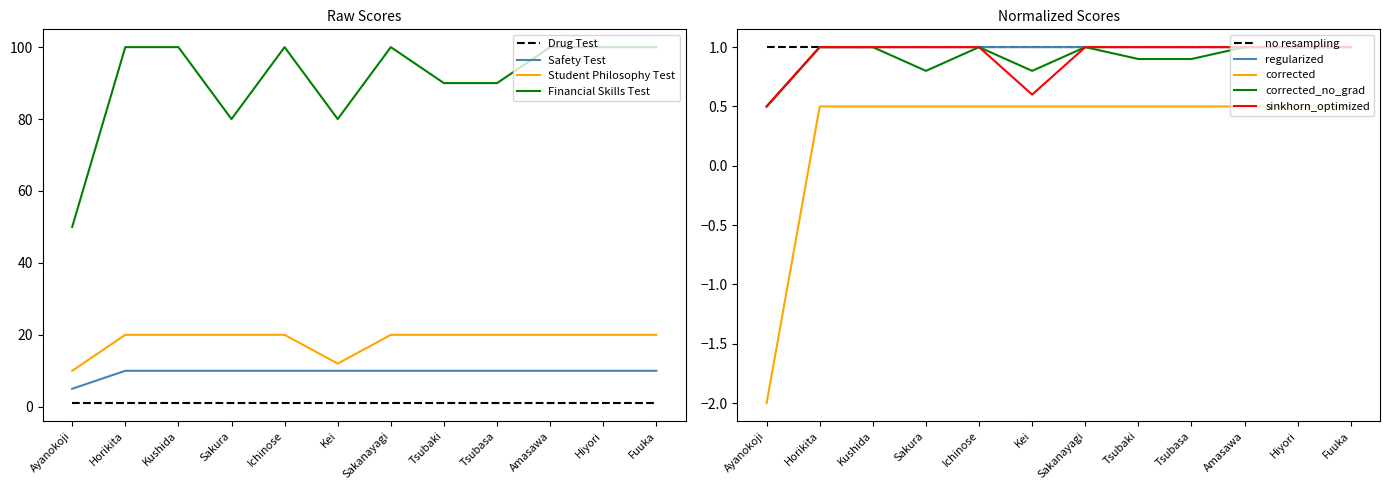

What is the sum of all Philosophy Score values?

11.1